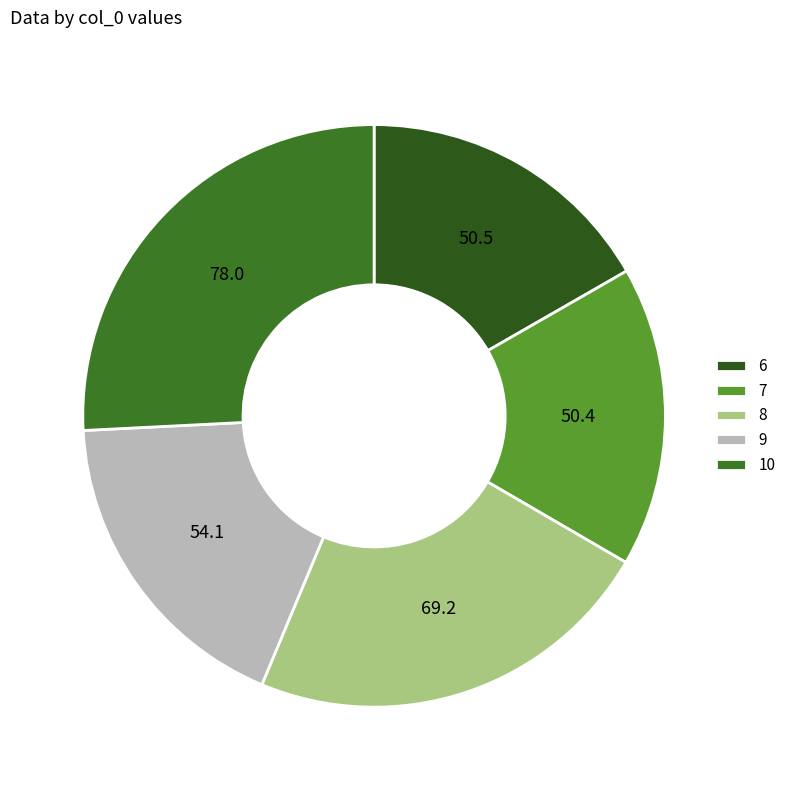

Count the number of slices in the pie.

5